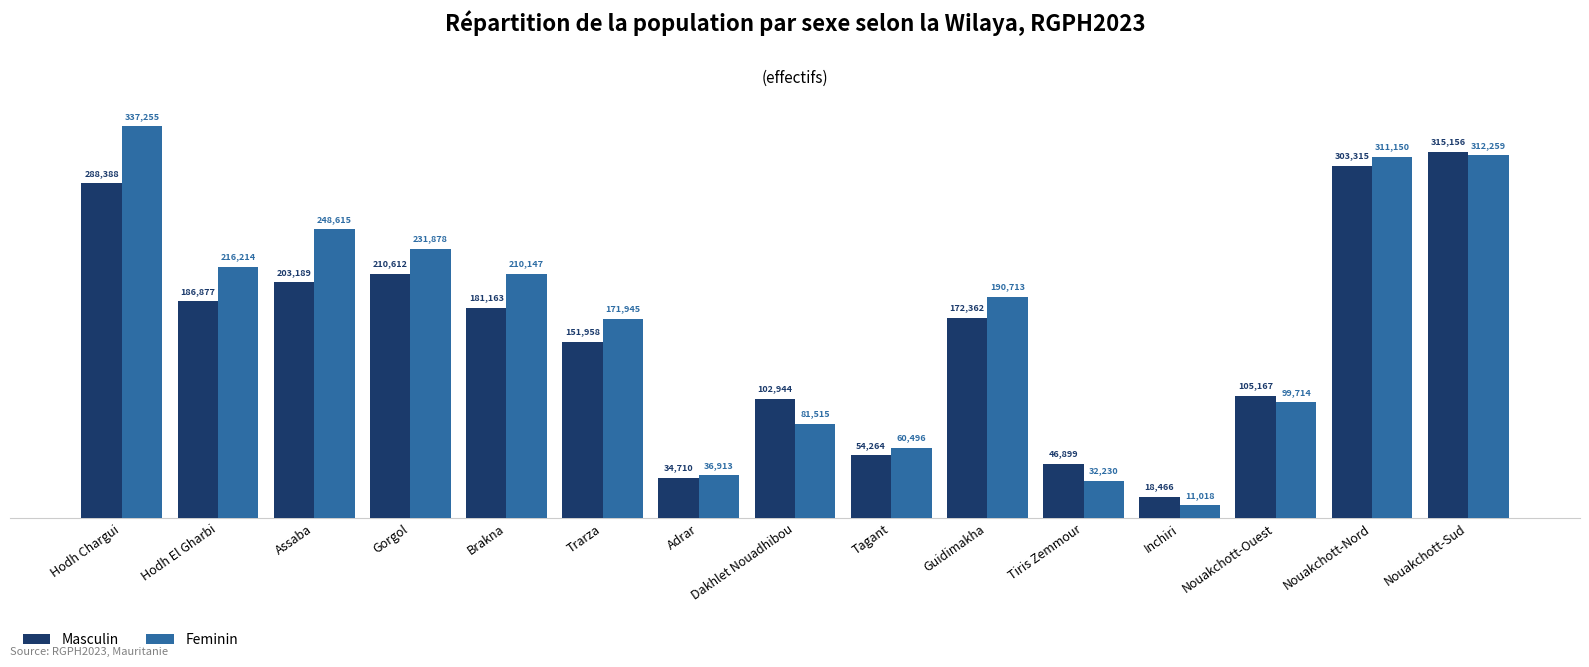

What is the value of the Masculin bar at the 7th from the left?

34710